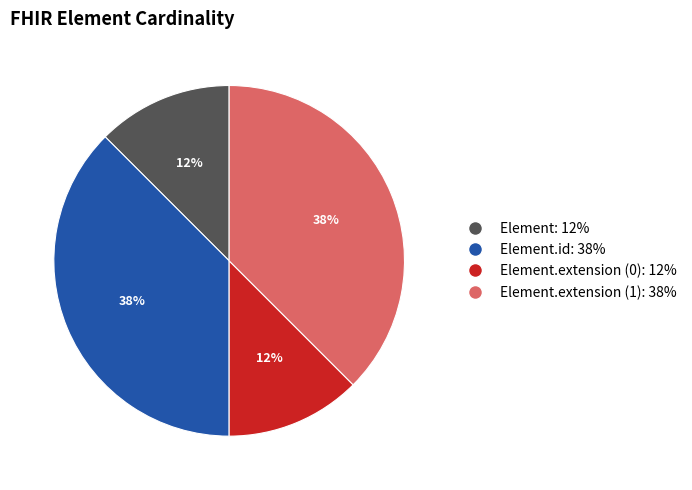

Does any single category account for the majority?

No